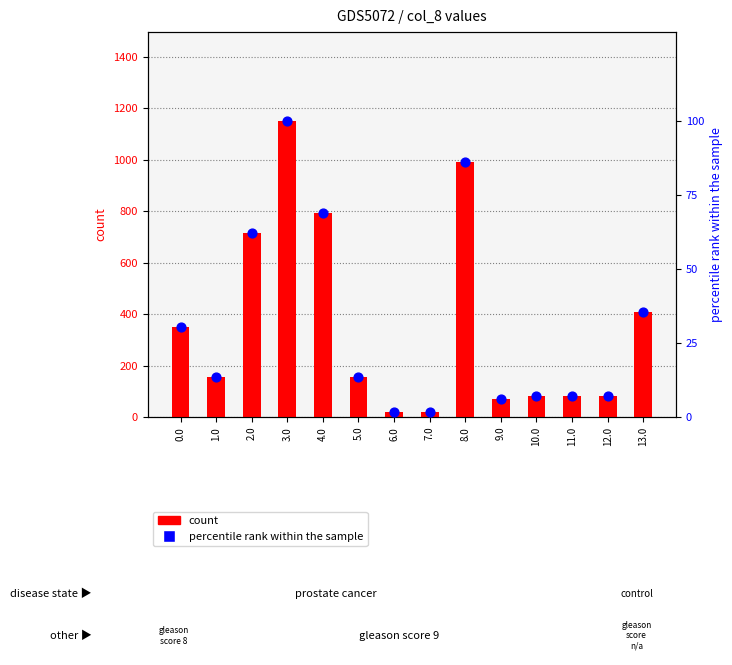

At which category is the sum across all series the highest?

3.0